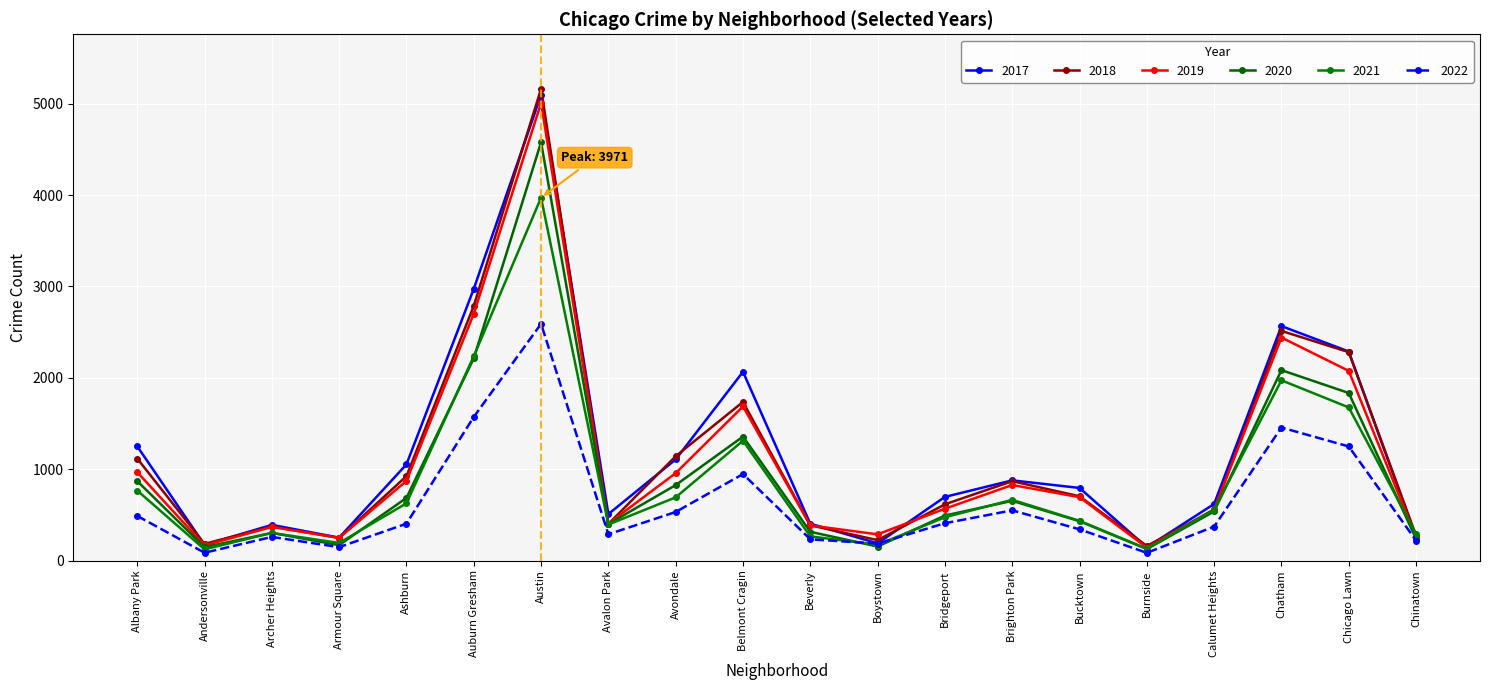

What is the difference between the 2021 values at Chicago Lawn and Archer Heights?

1373